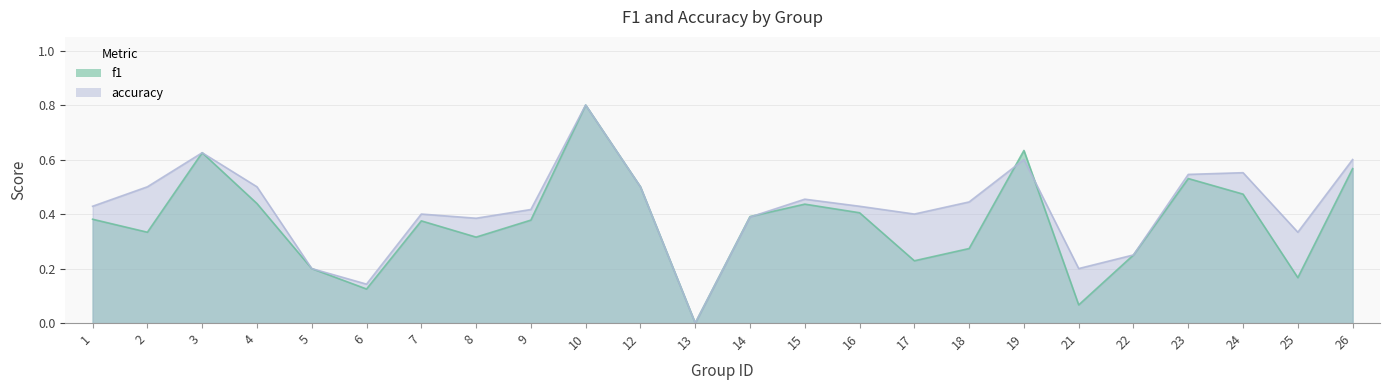

Does the chart have visible grid lines?

Yes